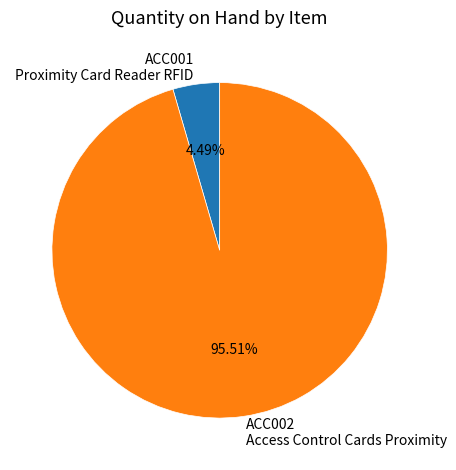

How many segments does this pie chart have?

2